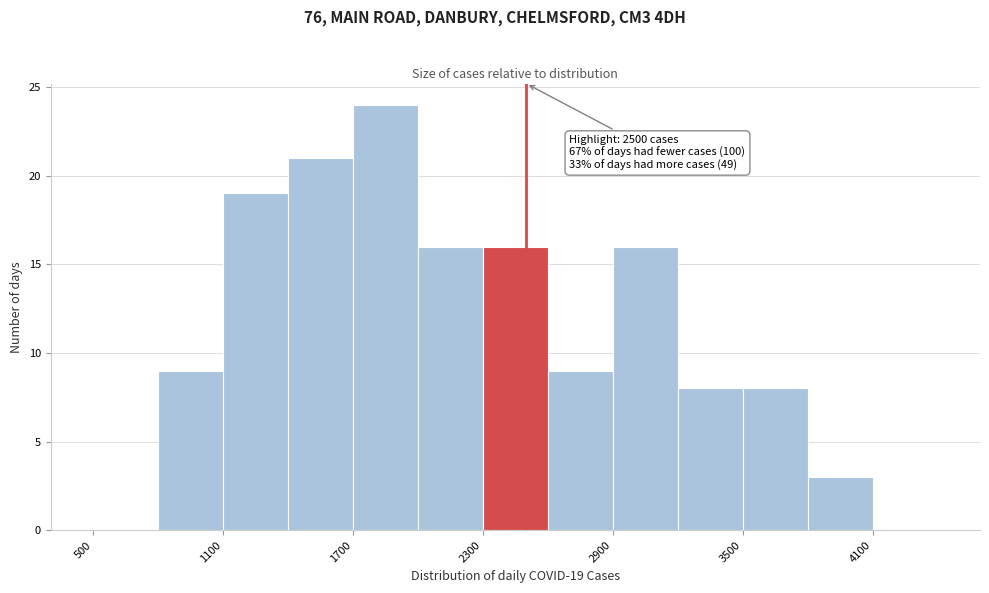

Around what value on the x-axis is the tallest bar? Give the approximate position of its centre, as read against the axis.

1900